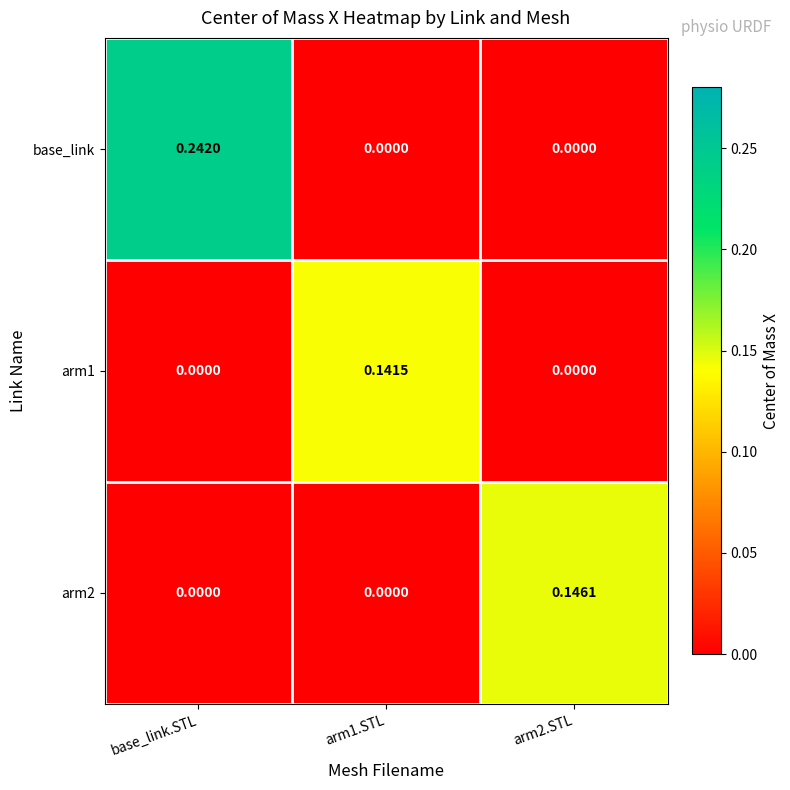

At which category is the sum across all series the highest?

base_link.STL